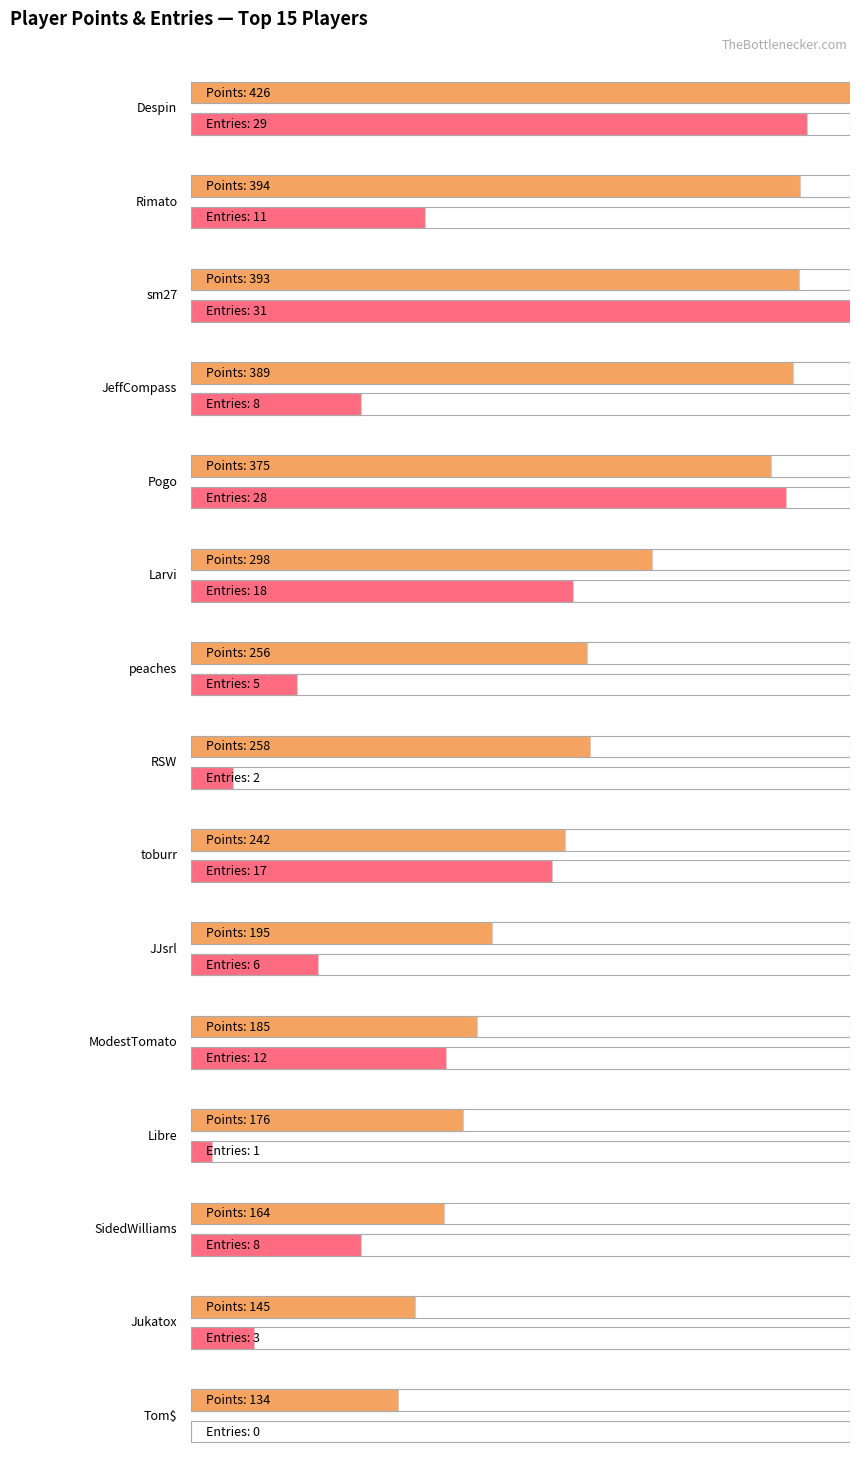

Which series has the largest range (max minus min)?

Points